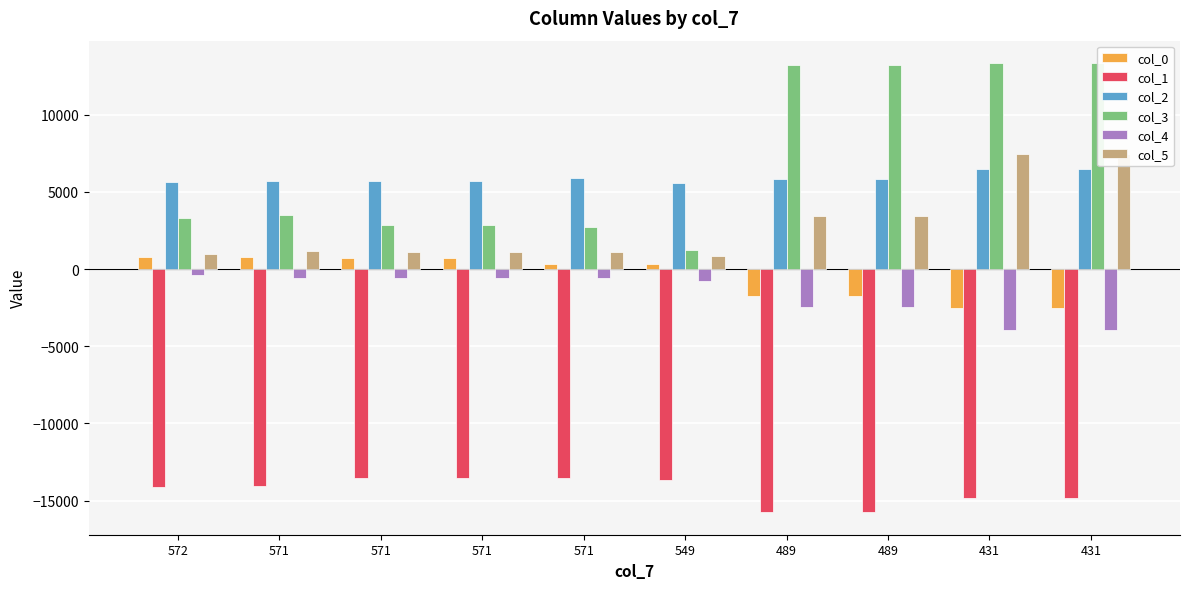

Is the value of col_2 at 431 greater than the value of col_1 at 549?

Yes